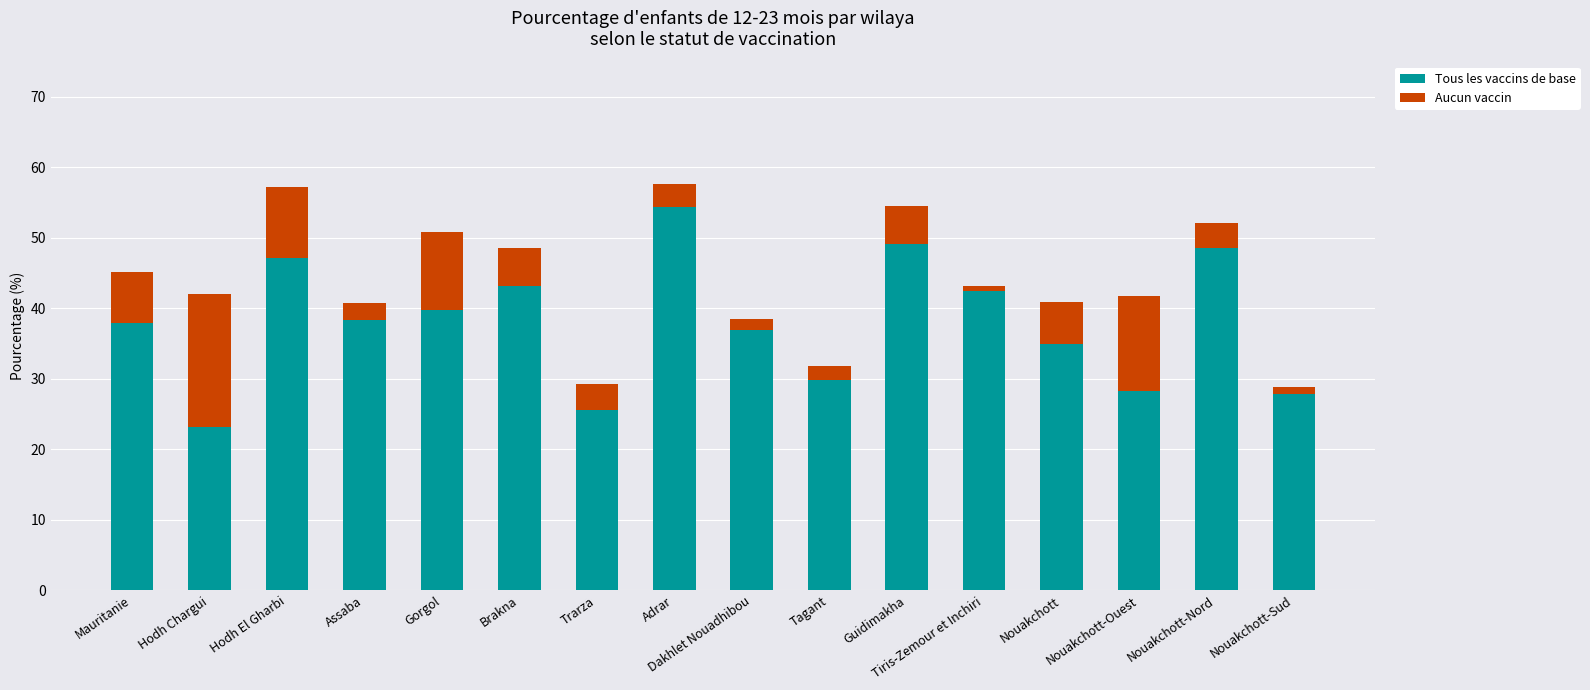

What is the maximum value for Tous les vaccins de base?

54.3